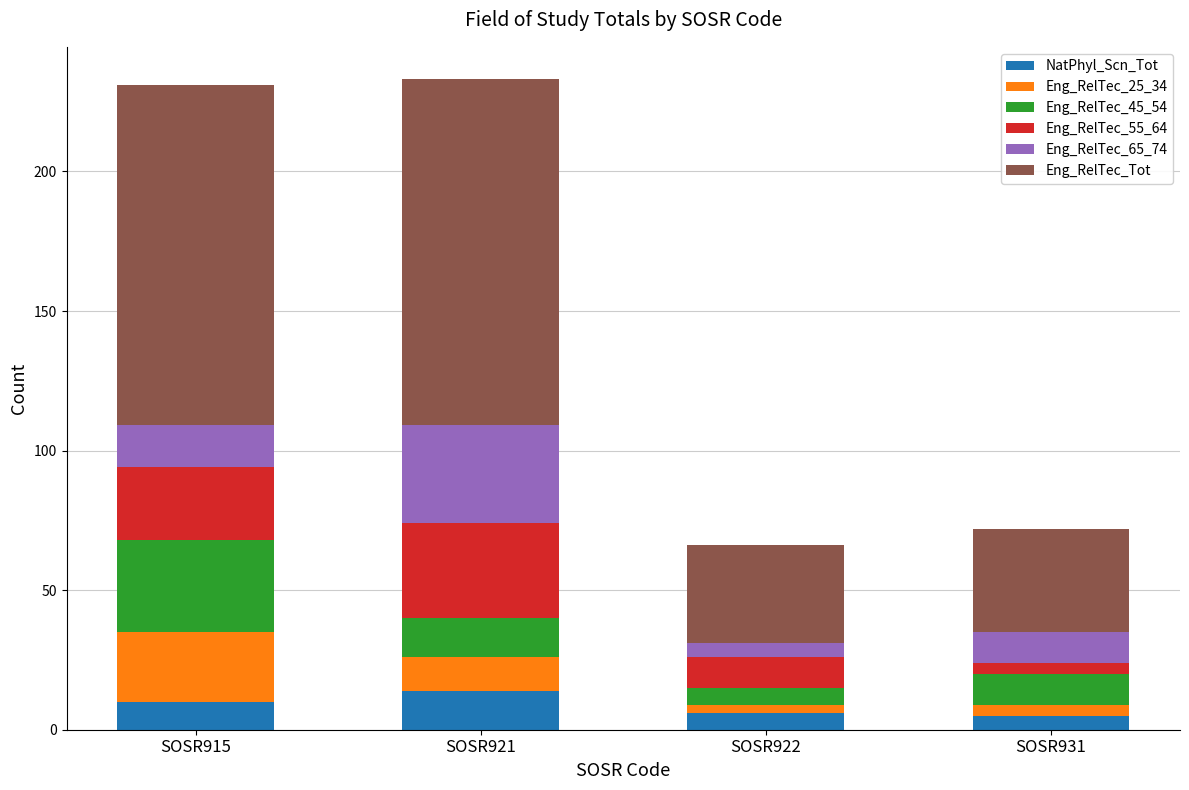

What is the minimum value for NatPhyl_Scn_Tot?

5